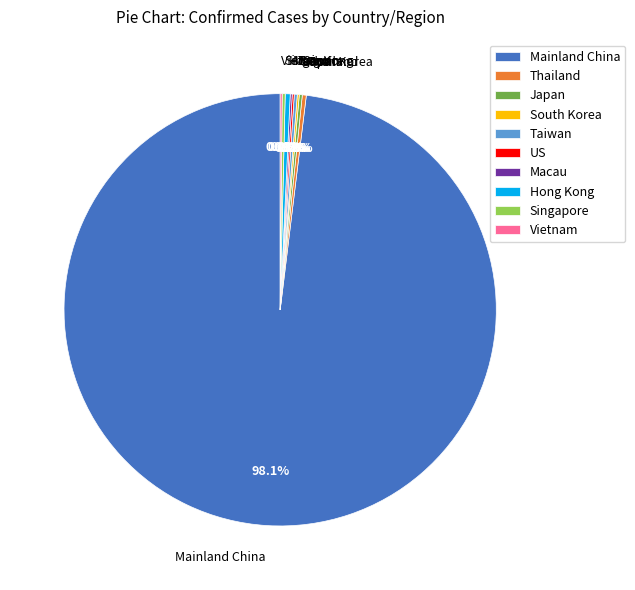

Is Mainland China the majority of the pie?

Yes